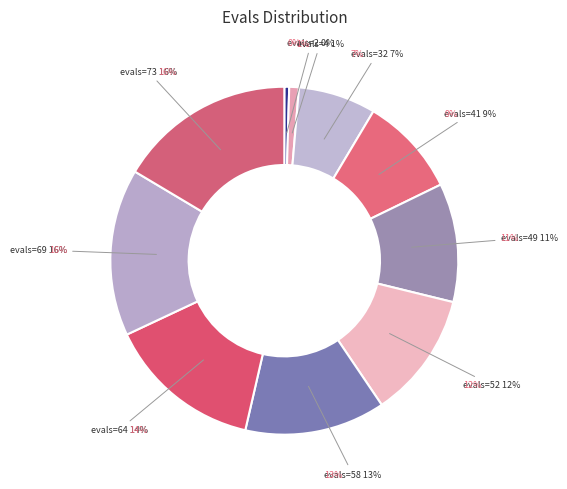

Does 0 (evals=4) account for over 50% of the chart?

No